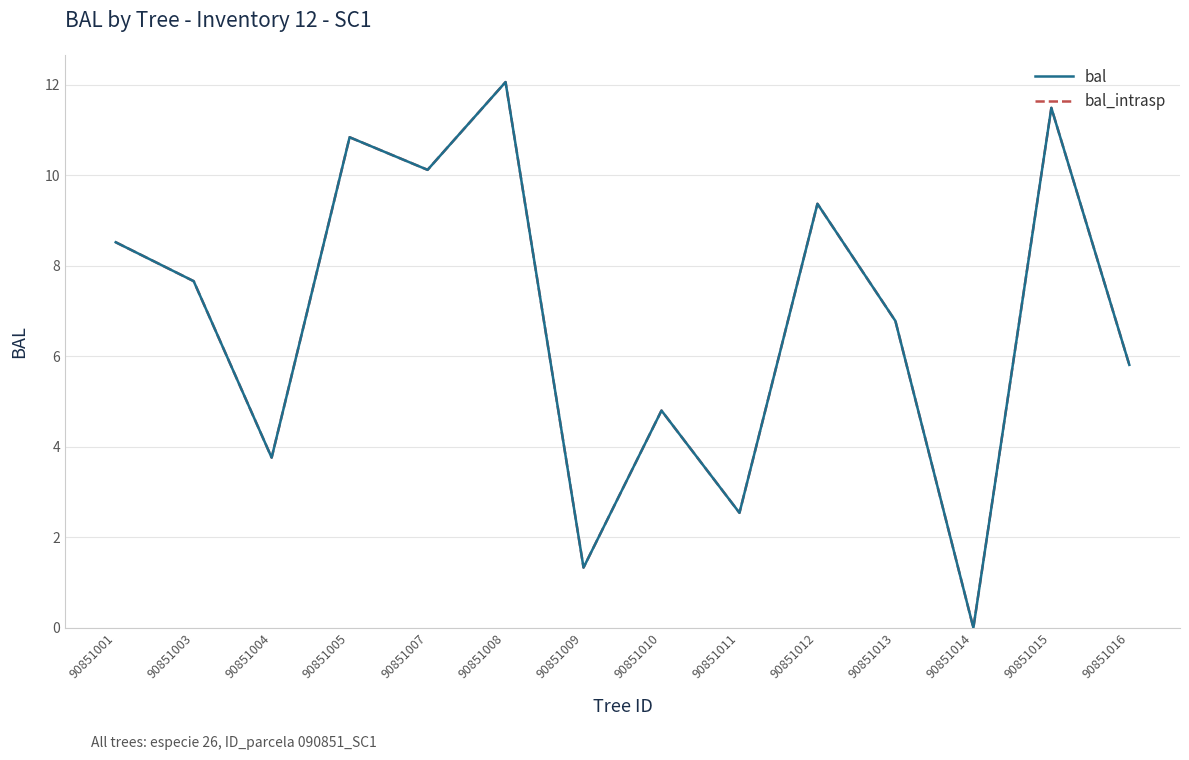

At how many categories does at least one series exceed 11?

2